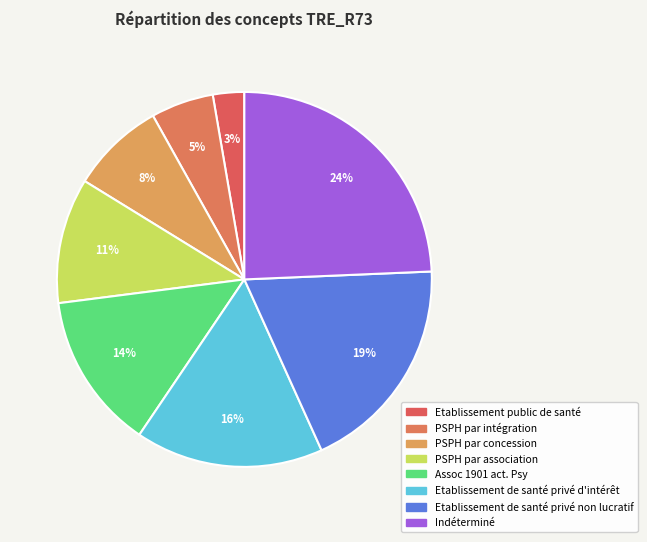

How many slices are in this pie chart?

8